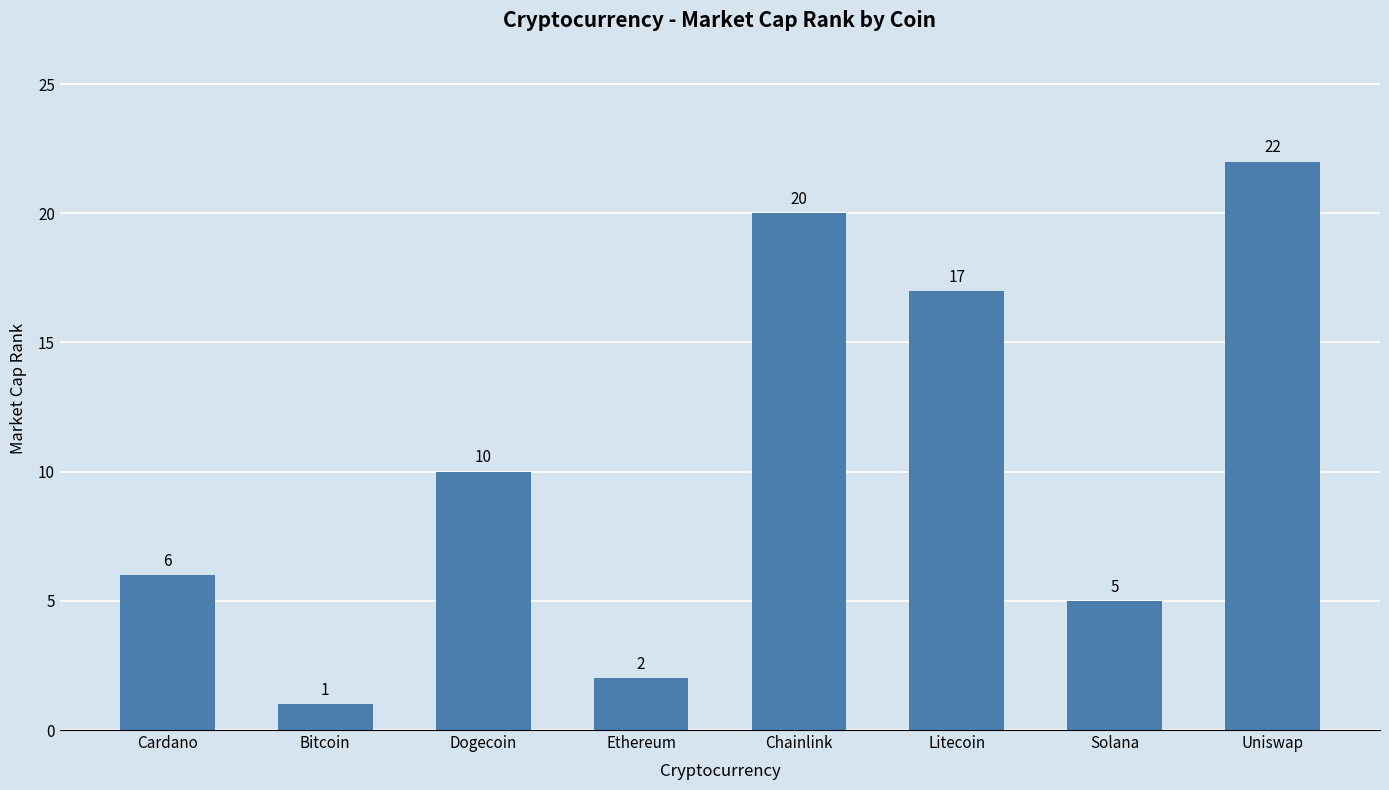

Reading right to left, transcribe all the data shown in this chart.

Uniswap=22	Solana=5	Litecoin=17	Chainlink=20	Ethereum=2	Dogecoin=10	Bitcoin=1	Cardano=6